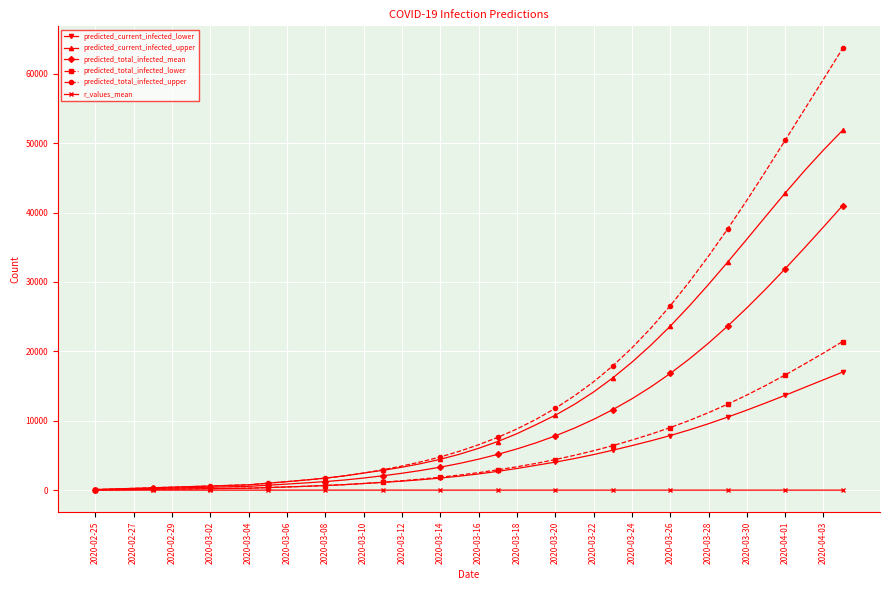

Rank the series by their maximum value, from highest to lowest.

predicted_total_infected_upper, predicted_current_infected_upper, predicted_total_infected_mean, predicted_total_infected_lower, predicted_current_infected_lower, r_values_mean